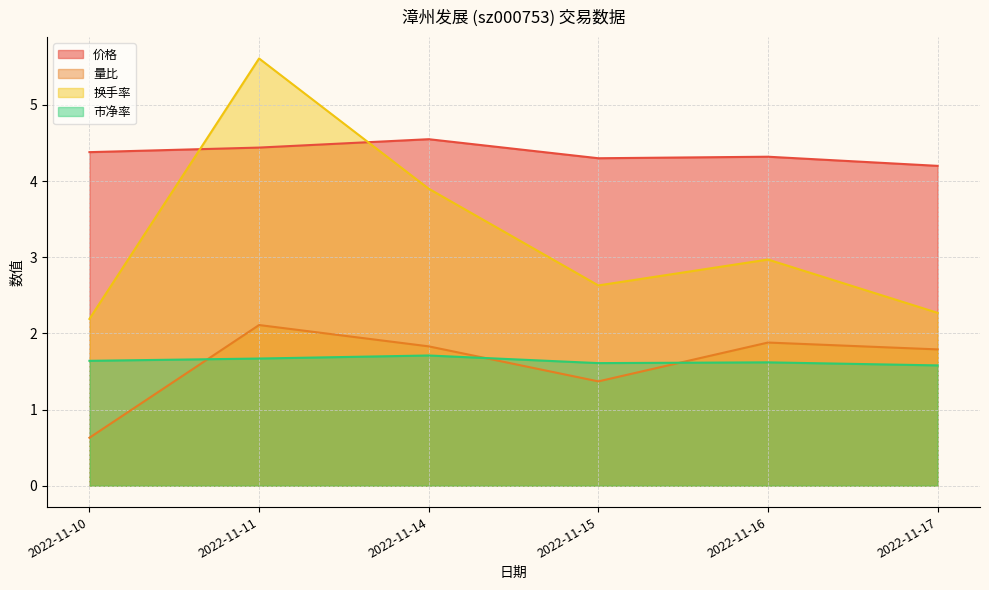

What are all the series names shown in the legend?

价格, 量比, 换手率, 市净率